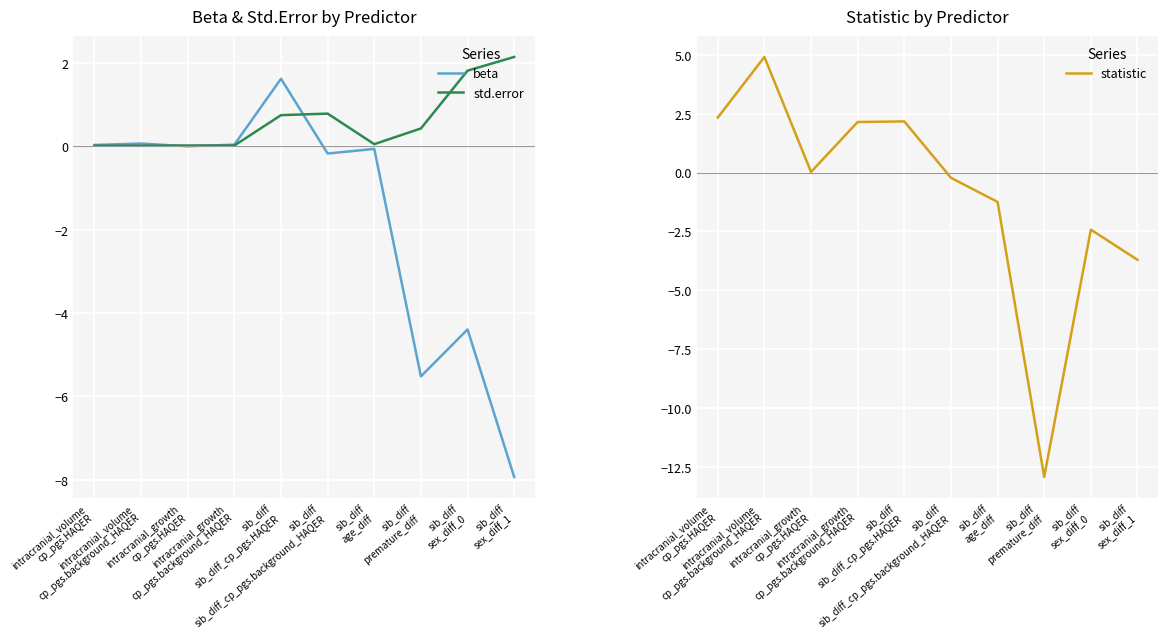

Between intracranial_volume
cp_pgs.background_HAQER and sib_diff
sex_diff_1, which series saw the biggest shift?

statistic